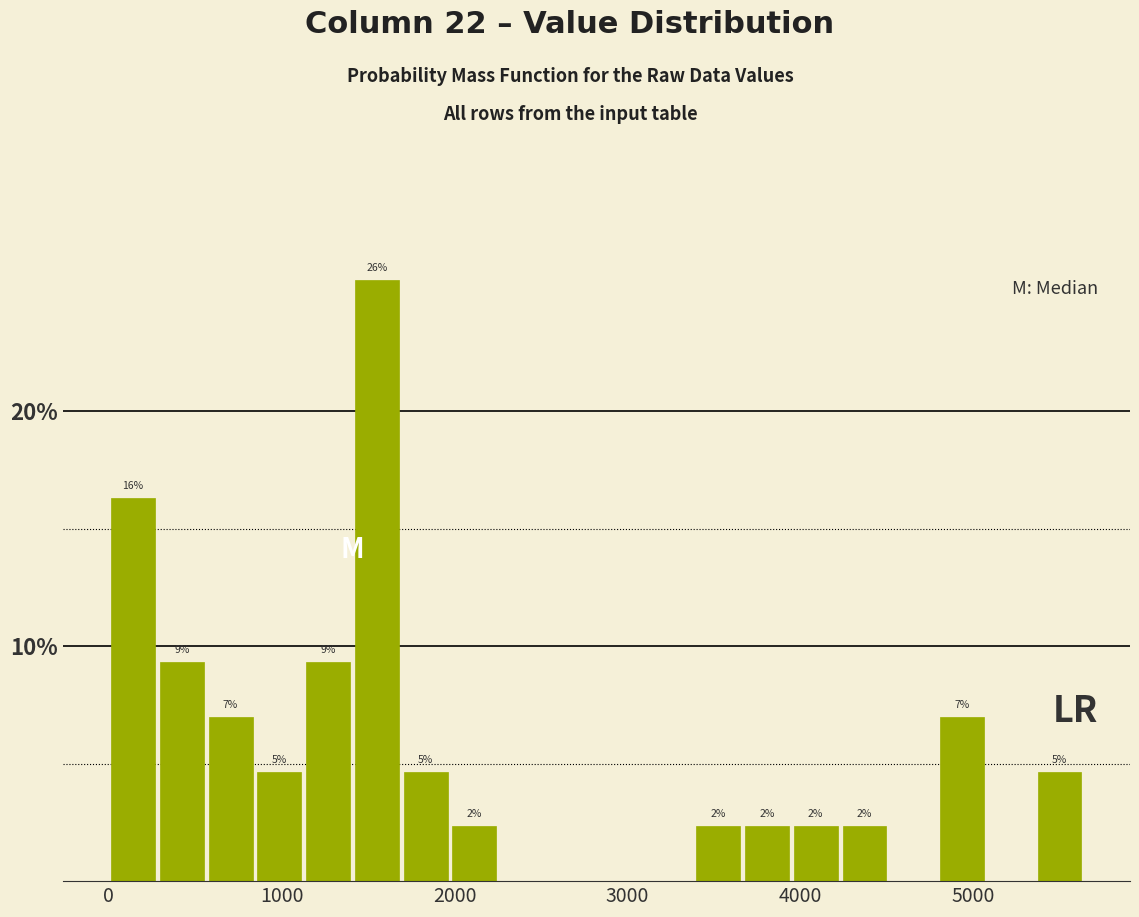

Read against the x-axis, roughly where is the centre of the tallest bar?

1600